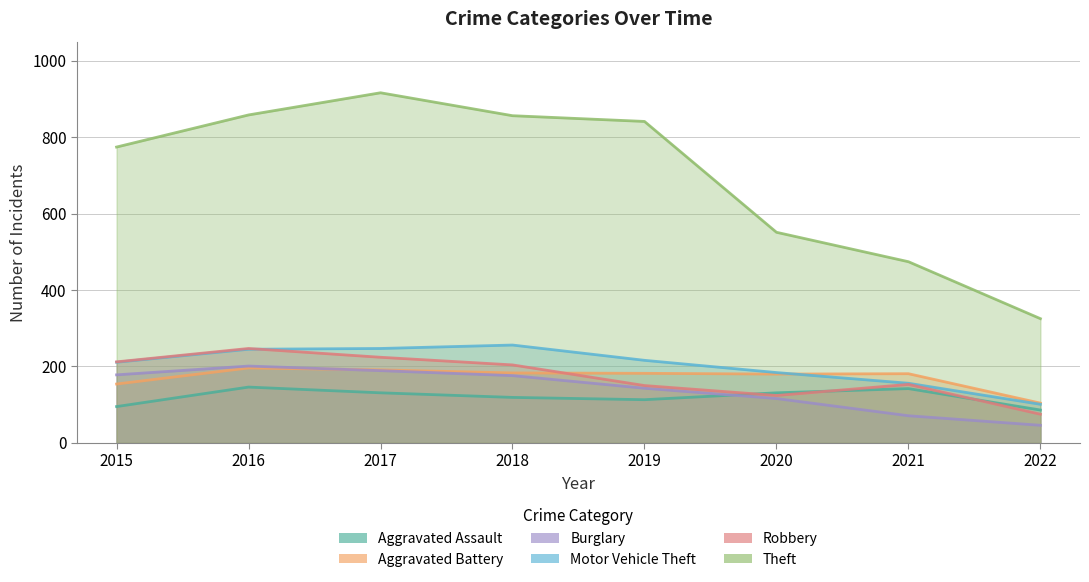

At which label is Robbery closest to 161?

2021